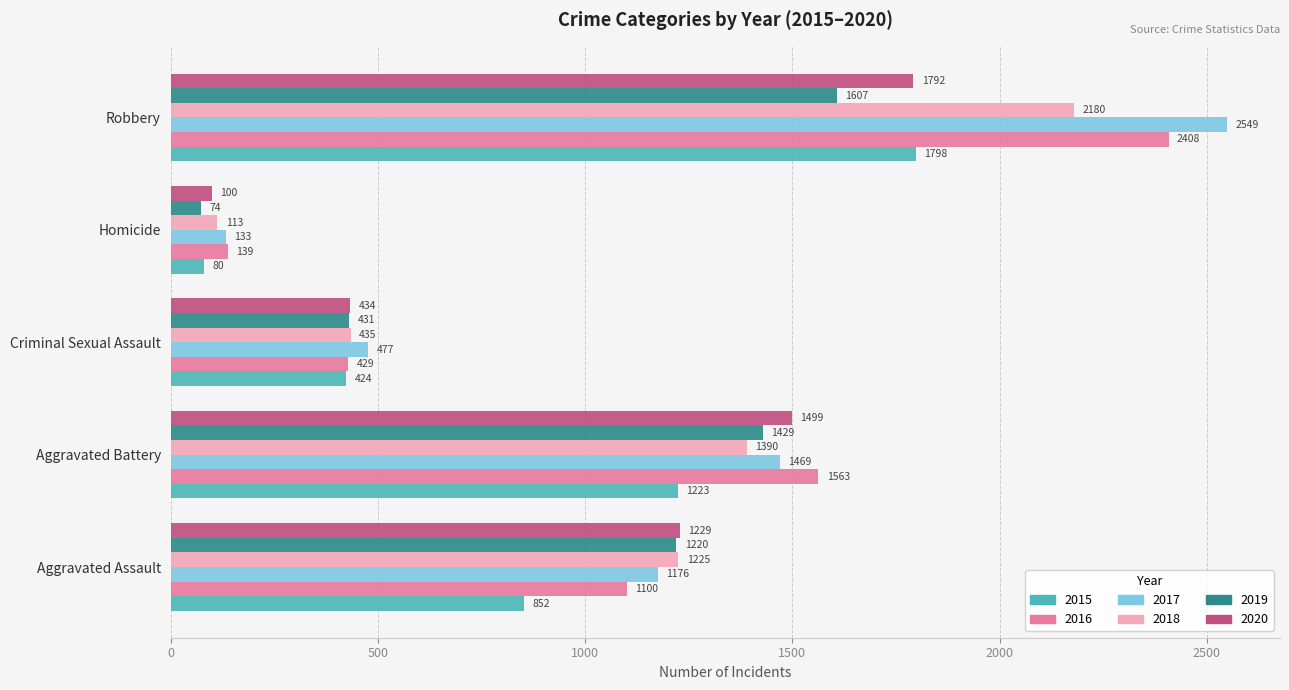

What is the spread (max minus min) of values at Aggravated Assault?

377